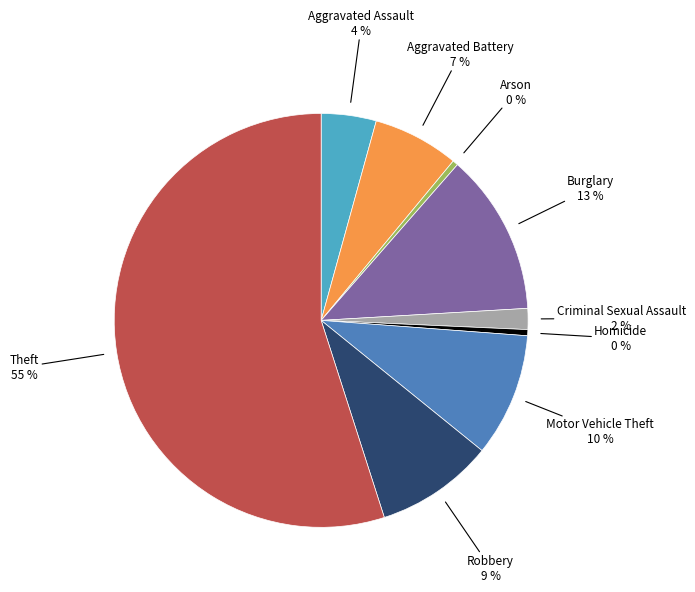

To the nearest percent, what is the average slice percentage?

11%